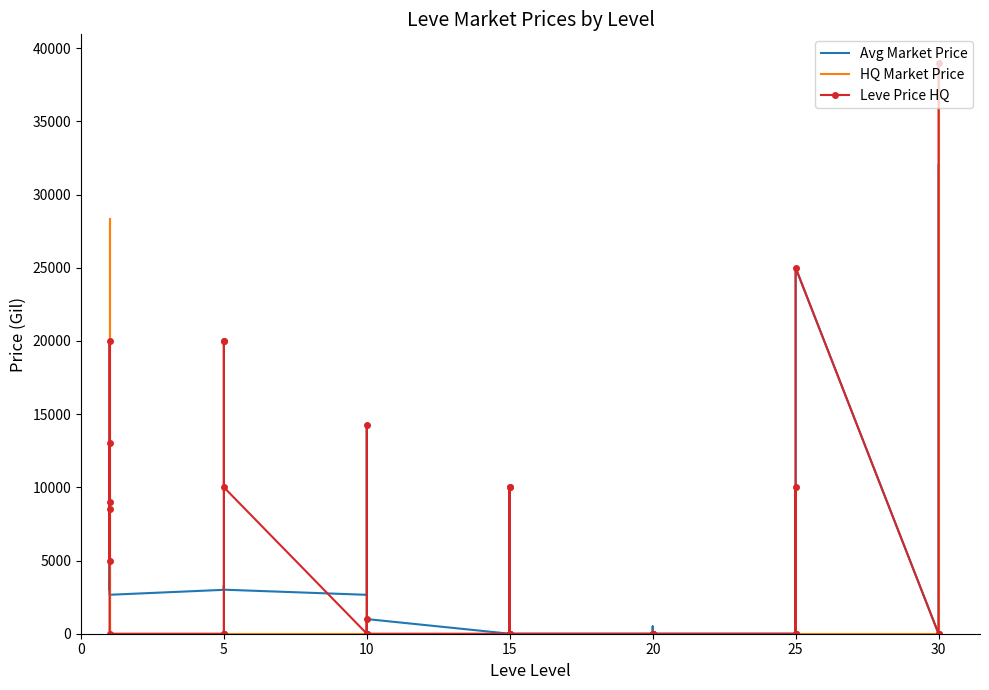

After their last crossing, which series has the higher values: Leve Price HQ or HQ Market Price?

Leve Price HQ